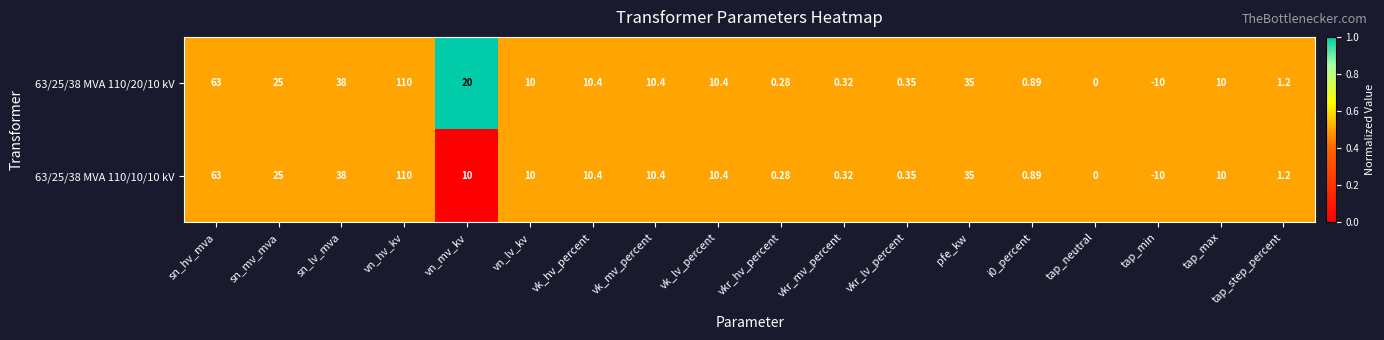

At which label is 63/25/38 MVA 110/20/10 kV closest to 50?

sn_lv_mva